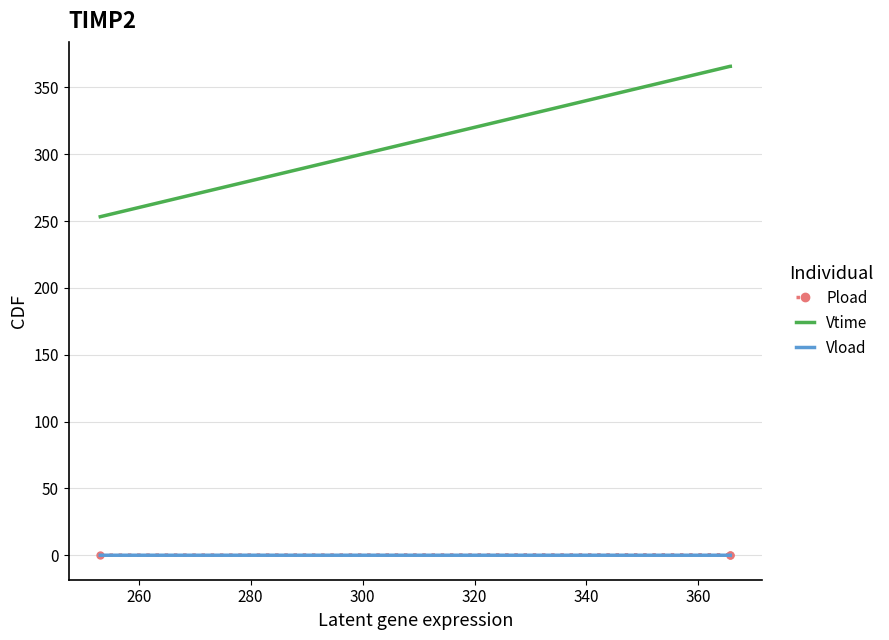

What is the maximum value shown in the chart?

365.7